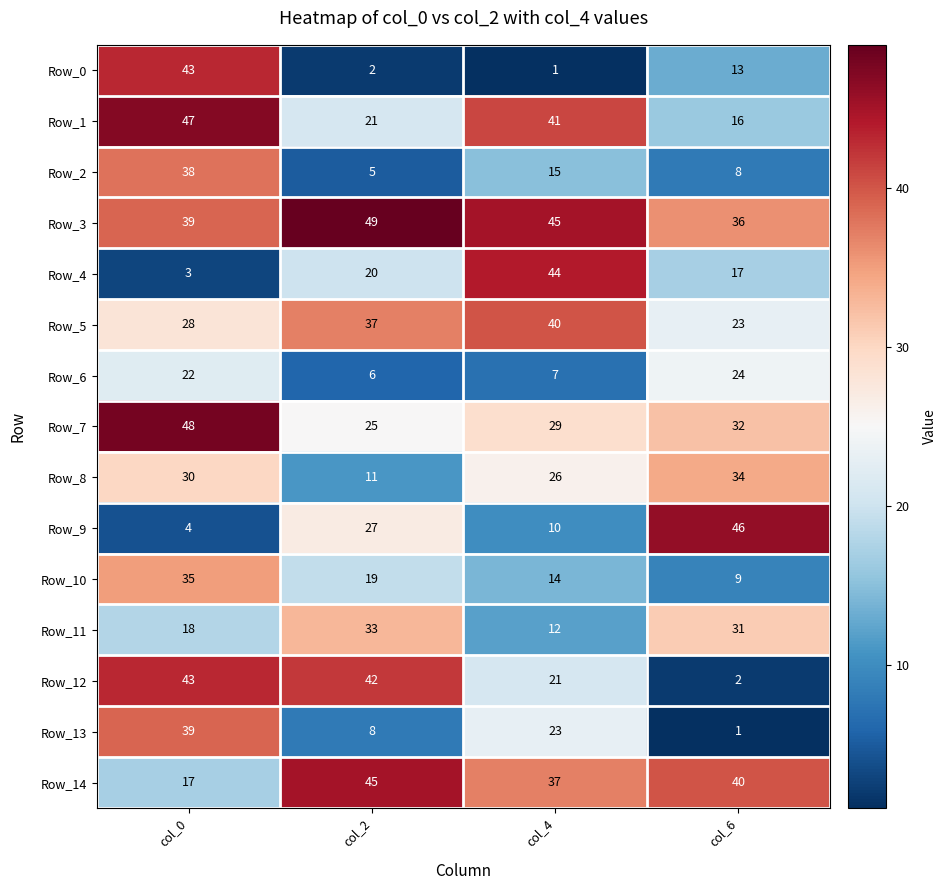

What is the difference between the highest and lowest values at col_2?

47